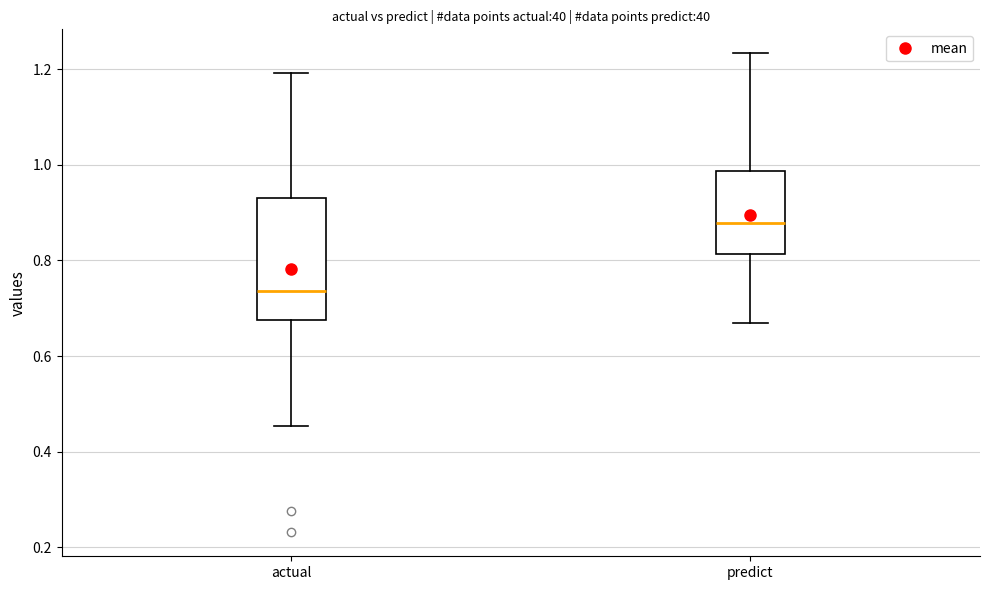

Comparing the boxes themselves (not the whiskers), which one is the tallest?

actual